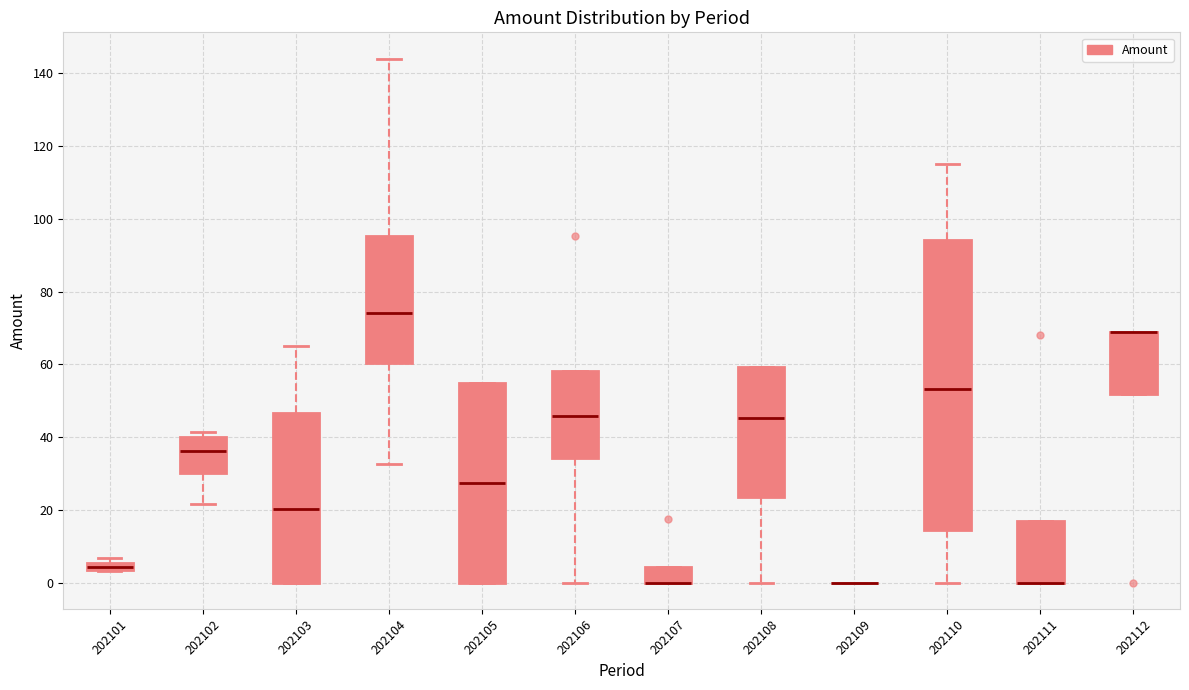

Where is the lower edge of the box at x = 202112 on the y-axis? The values are not printed on the chart, so give them approximately, as read against the axis.

52